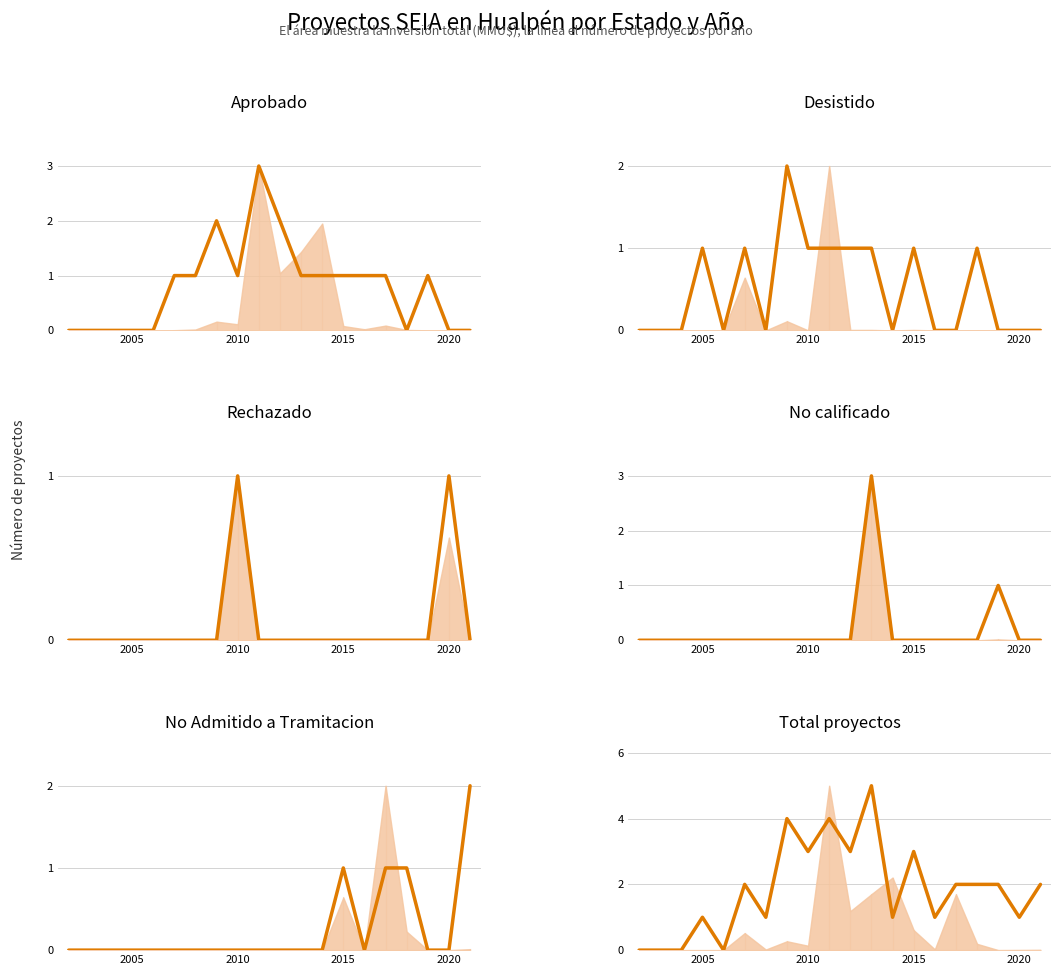

How many categories are shown in the chart?

20